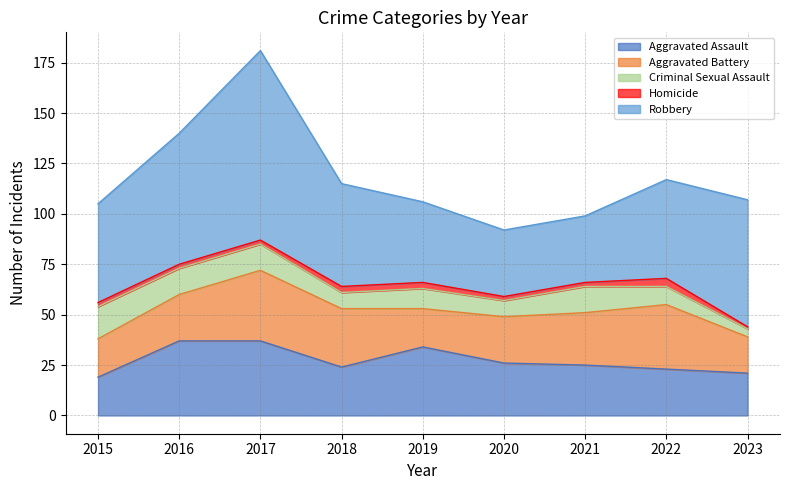

True or false: Aggravated Assault and Criminal Sexual Assault intersect in this chart.

False